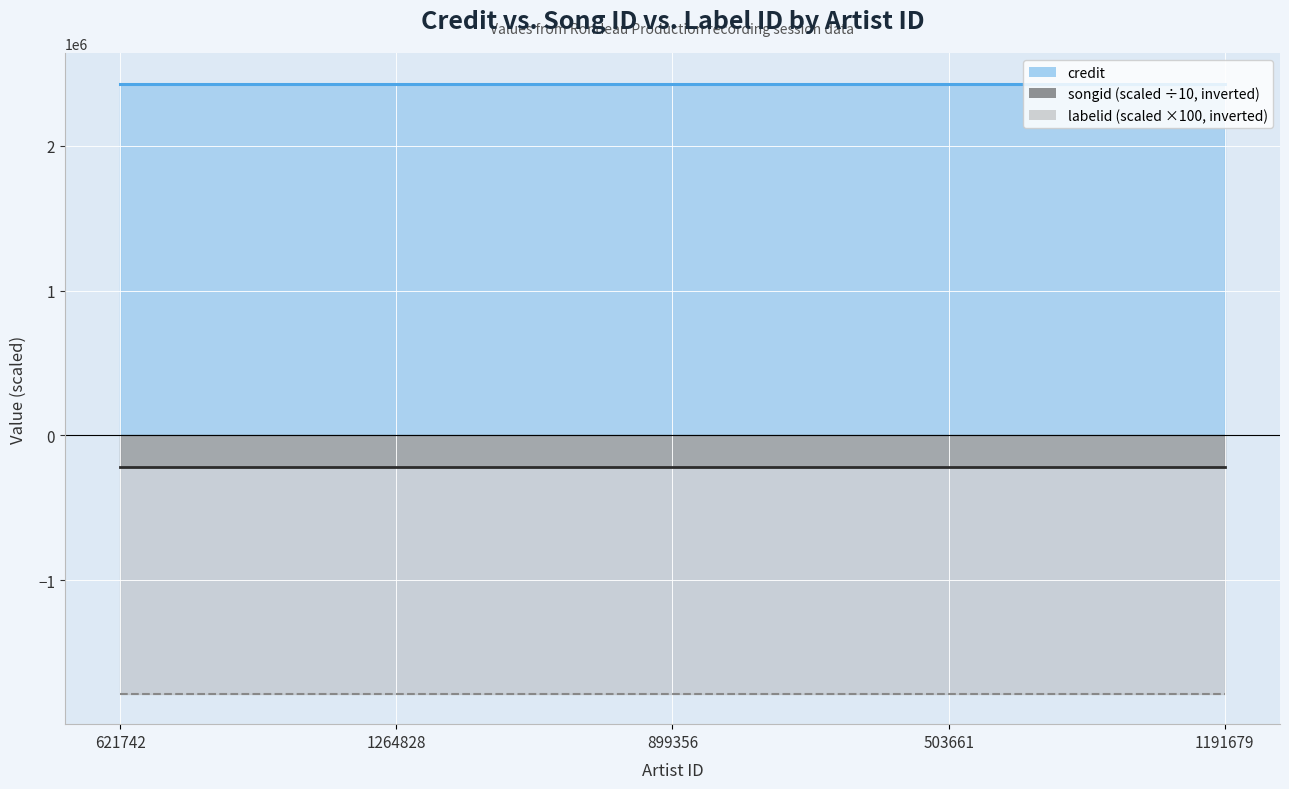

True or false: songid and labelid cross at least once.

False